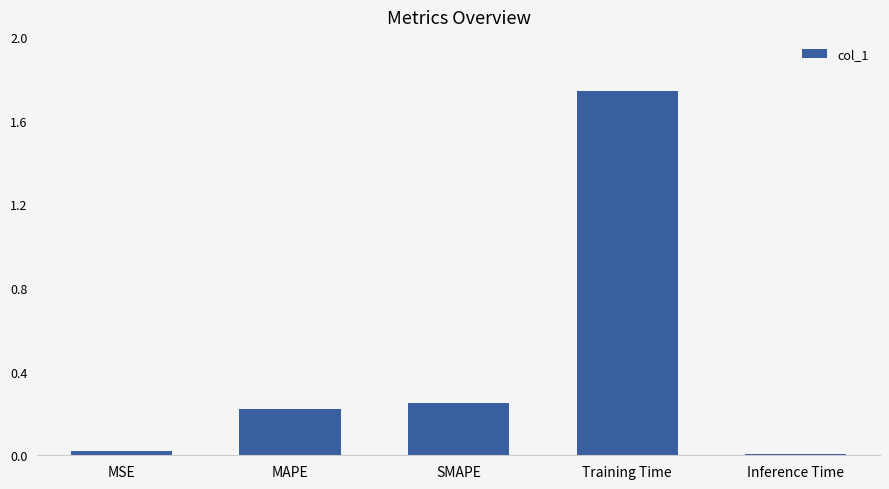

Between MSE and SMAPE, which is larger?

SMAPE